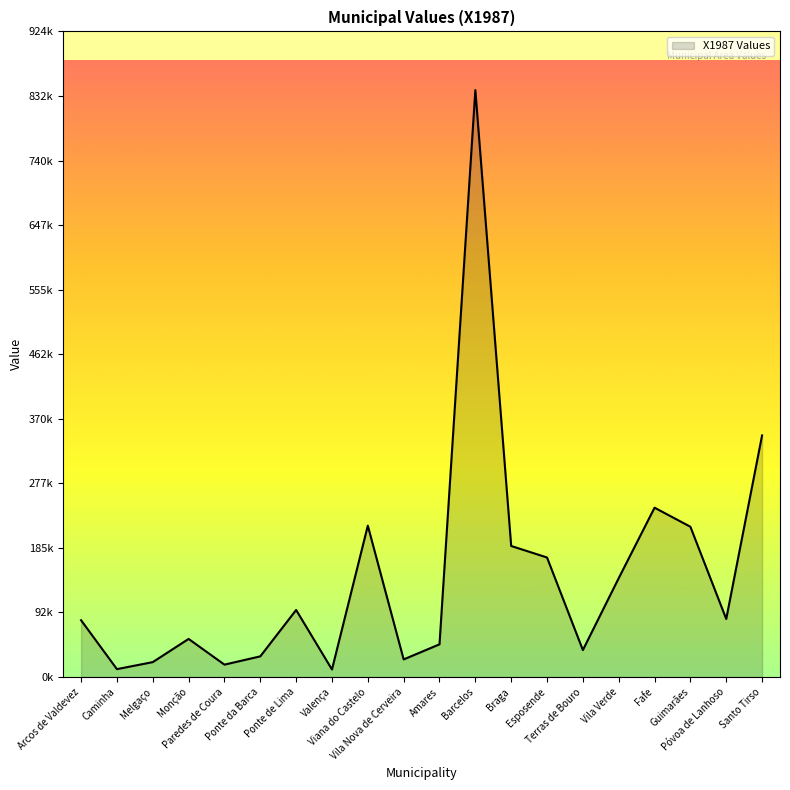

Rank the categories by value from lowest to highest.

Valença, Caminha, Paredes de Coura, Melgaço, Vila Nova de Cerveira, Ponte da Barca, Terras de Bouro, Amares, Monção, Arcos de Valdevez, Póvoa de Lanhoso, Ponte de Lima, Vila Verde, Esposende, Braga, Guimarães, Viana do Castelo, Fafe, Santo Tirso, Barcelos